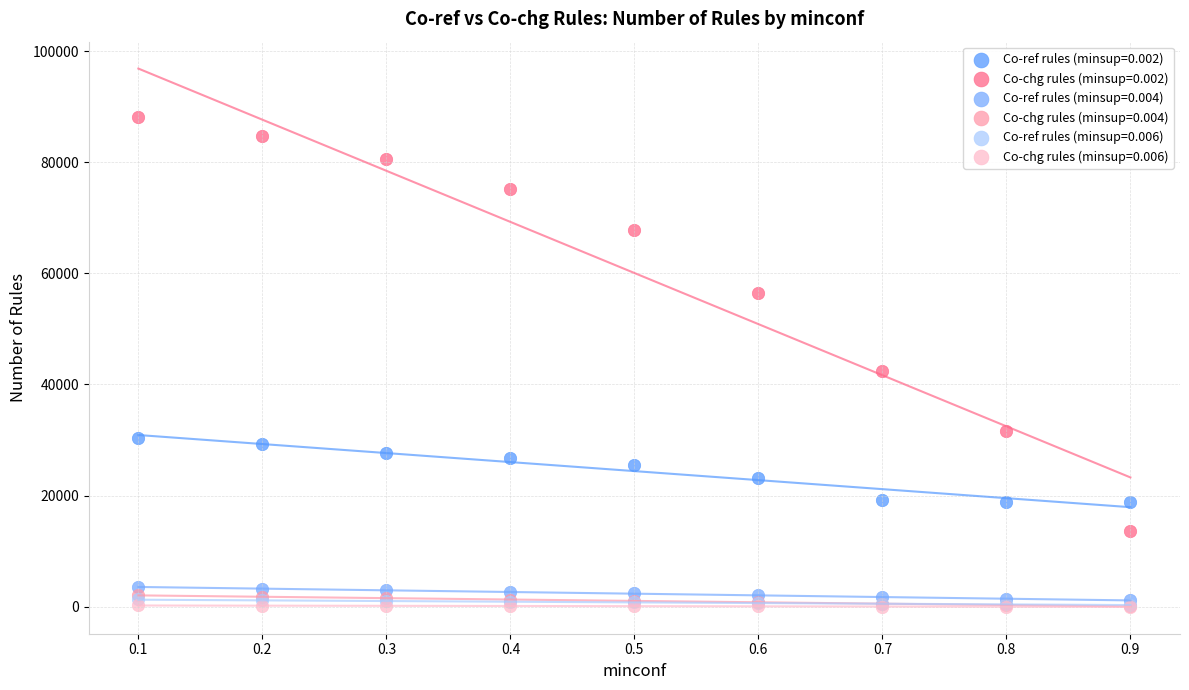

Which series has the largest Y range (max minus min)?

Co-chg rules (minsup=0.002)